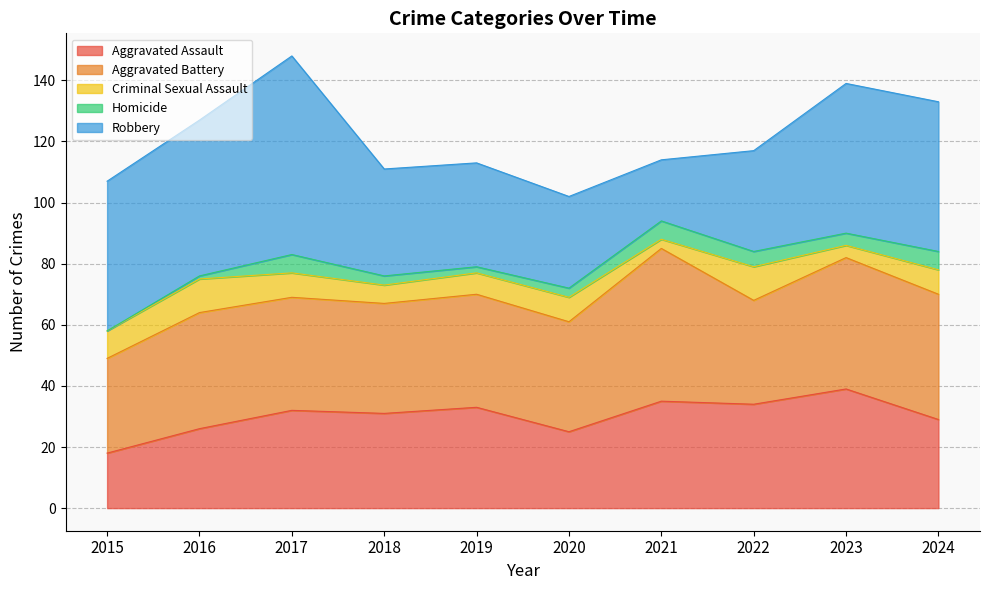

Between 2018 and 2020, which series saw the biggest shift?

Aggravated Assault